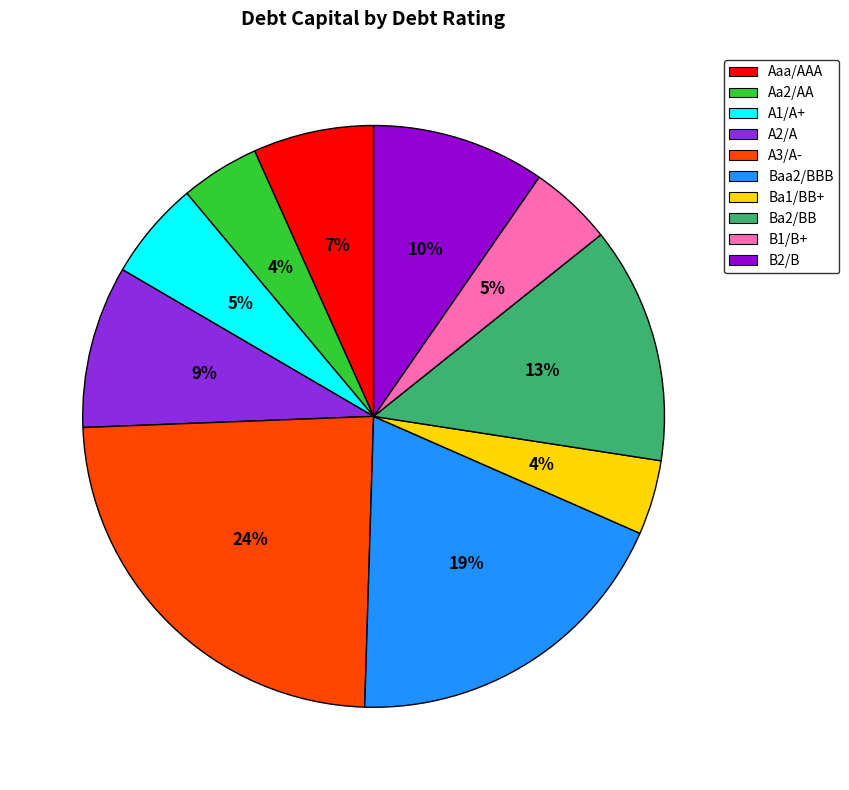

Is there a majority slice in this chart?

No